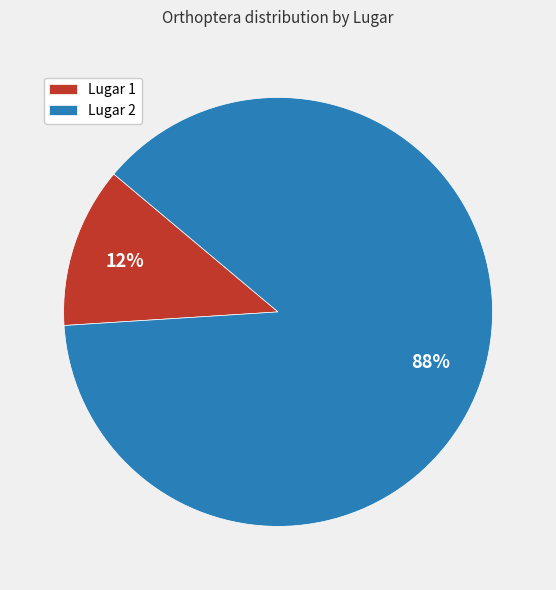

What percentage is the Lugar 2 slice, to the nearest percent?

88%